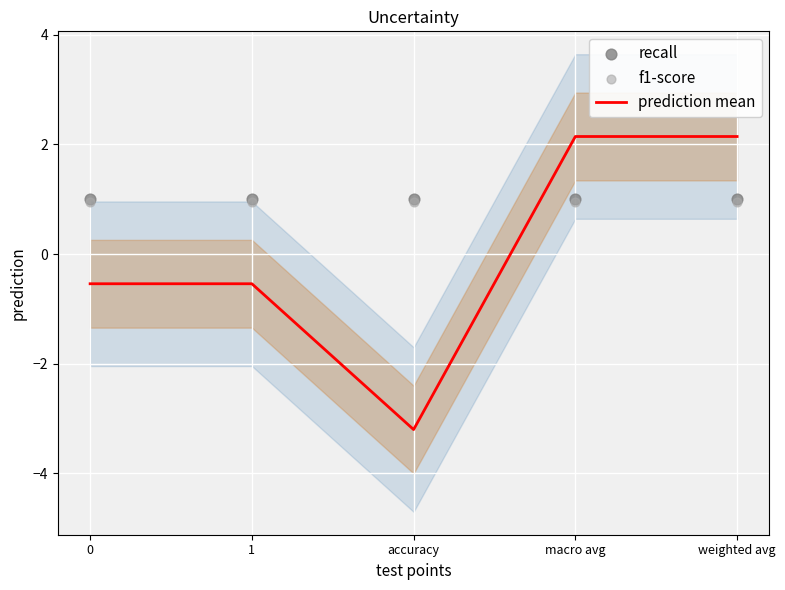

Which series has the widest spread of Y values?

prediction mean